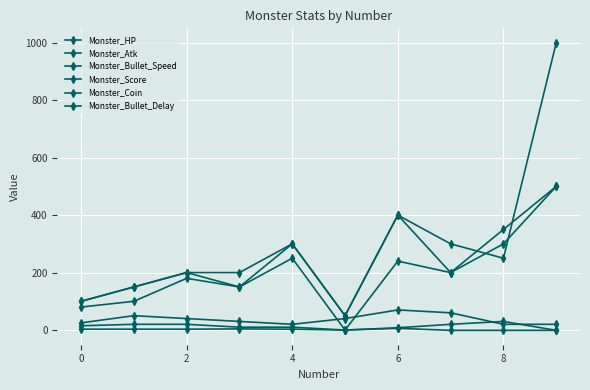

Count the number of categories in the chart.

10